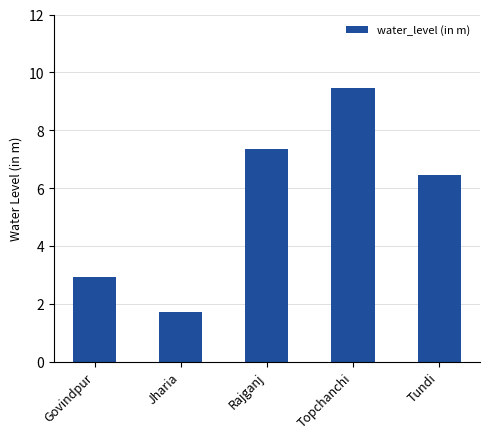

What is the smallest value displayed?

1.7